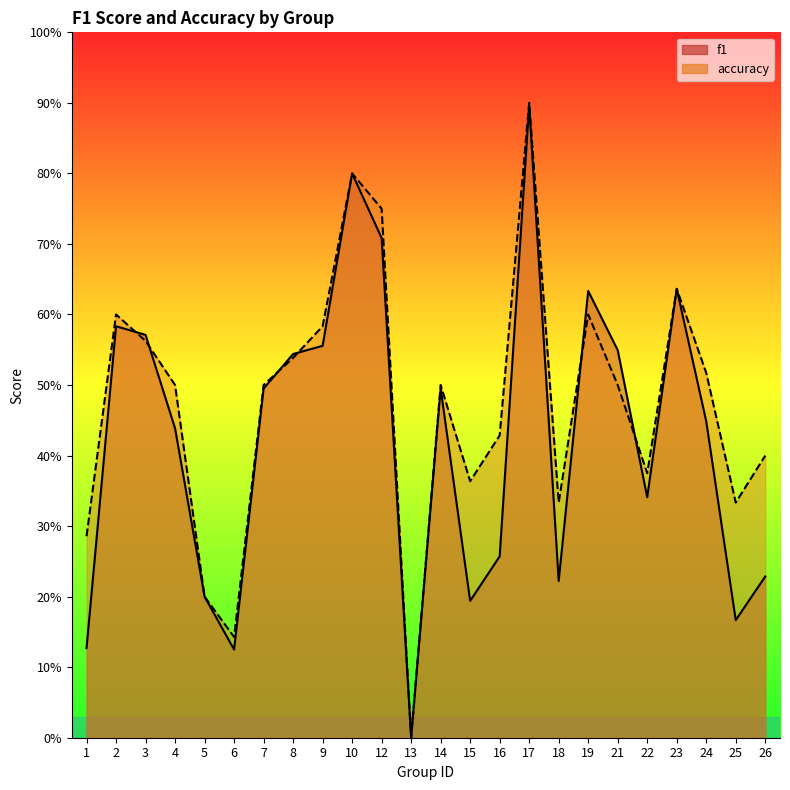

Rank the series at 9 from highest to lowest value.

accuracy, f1